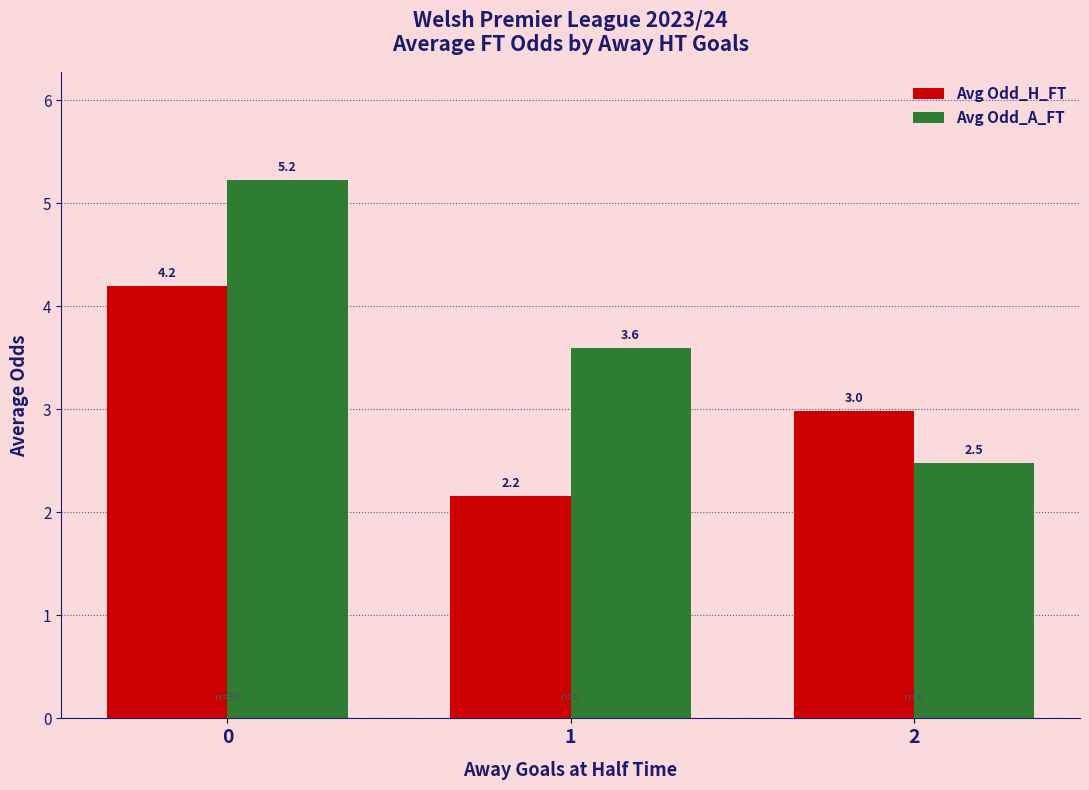

Is it true that Avg Odd_A_FT equals 3.1 at 0?

False